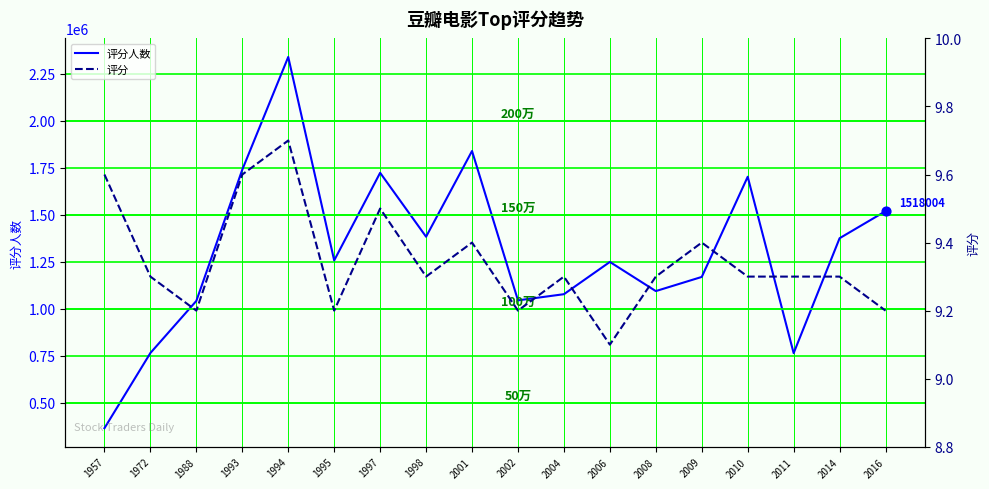

At how many categories does at least one series exceed 1556313?

5